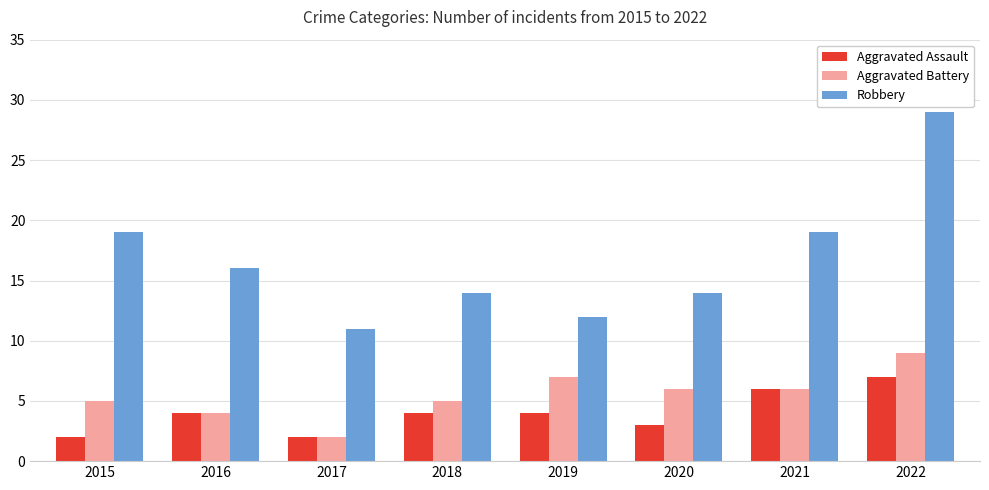

The Aggravated Battery series shows 6 at 2021. True or false?

True